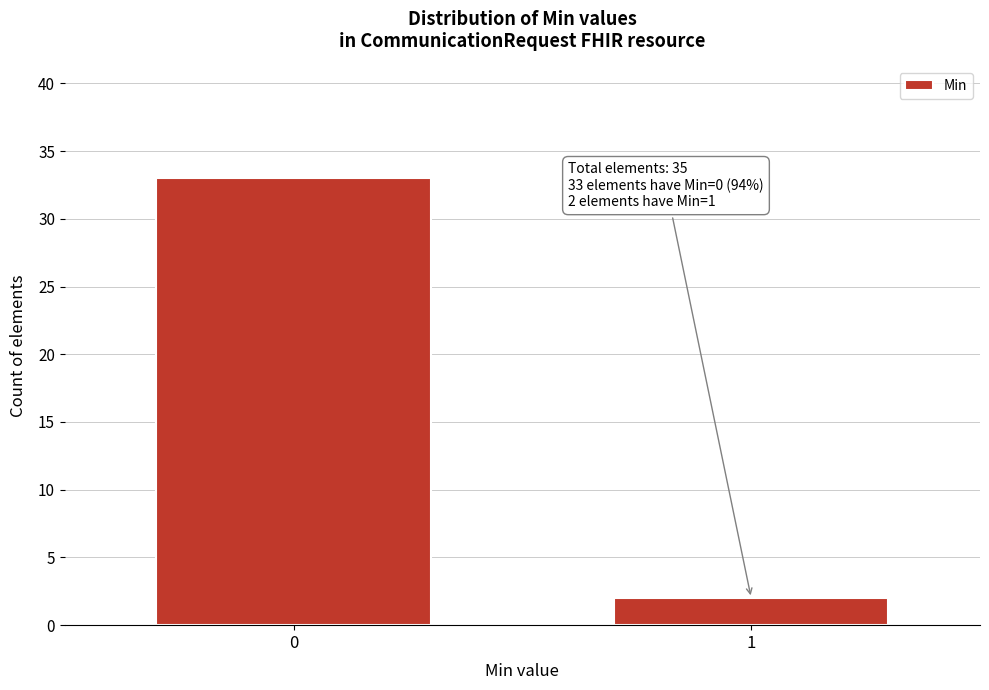

Reading left to right, what are all the values shown in this chart?

0=33	1=2